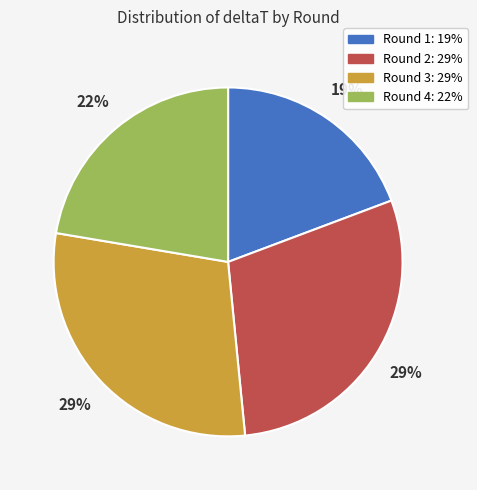

Is there a majority slice in this chart?

No